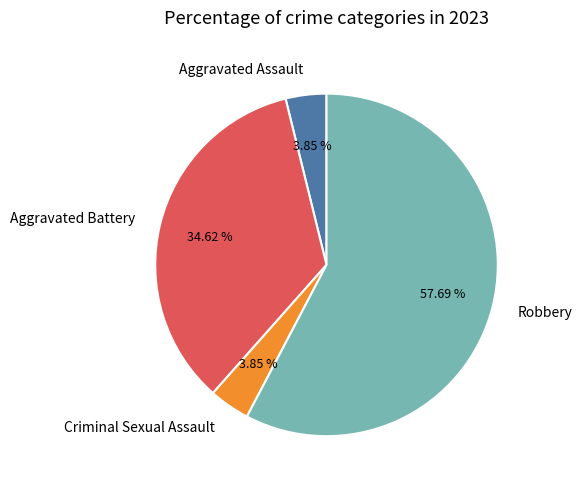

Is there a majority slice in this chart?

Yes